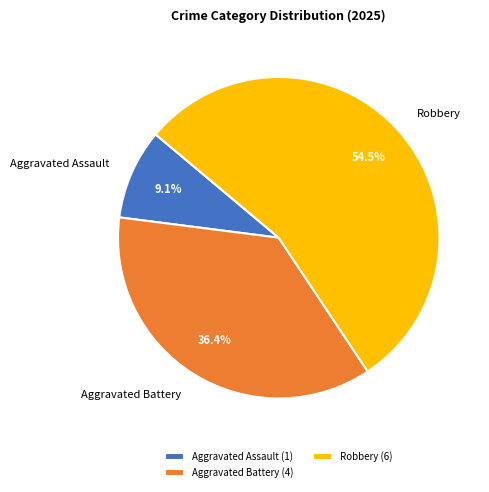

To the nearest percent, what is the combined percentage of Aggravated Assault and Robbery?

64%